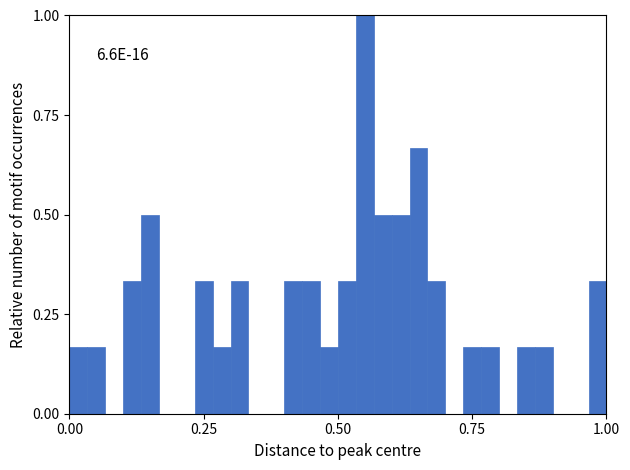

Read against the x-axis, roughly where is the centre of the tallest bar?

0.55